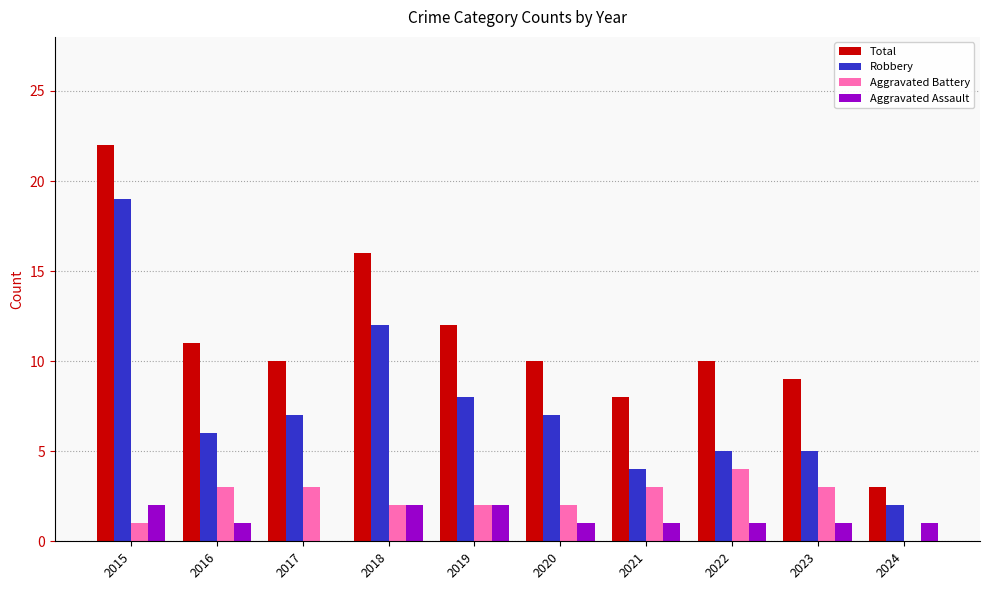

Which series changed the most between 2016 and 2021?

Total